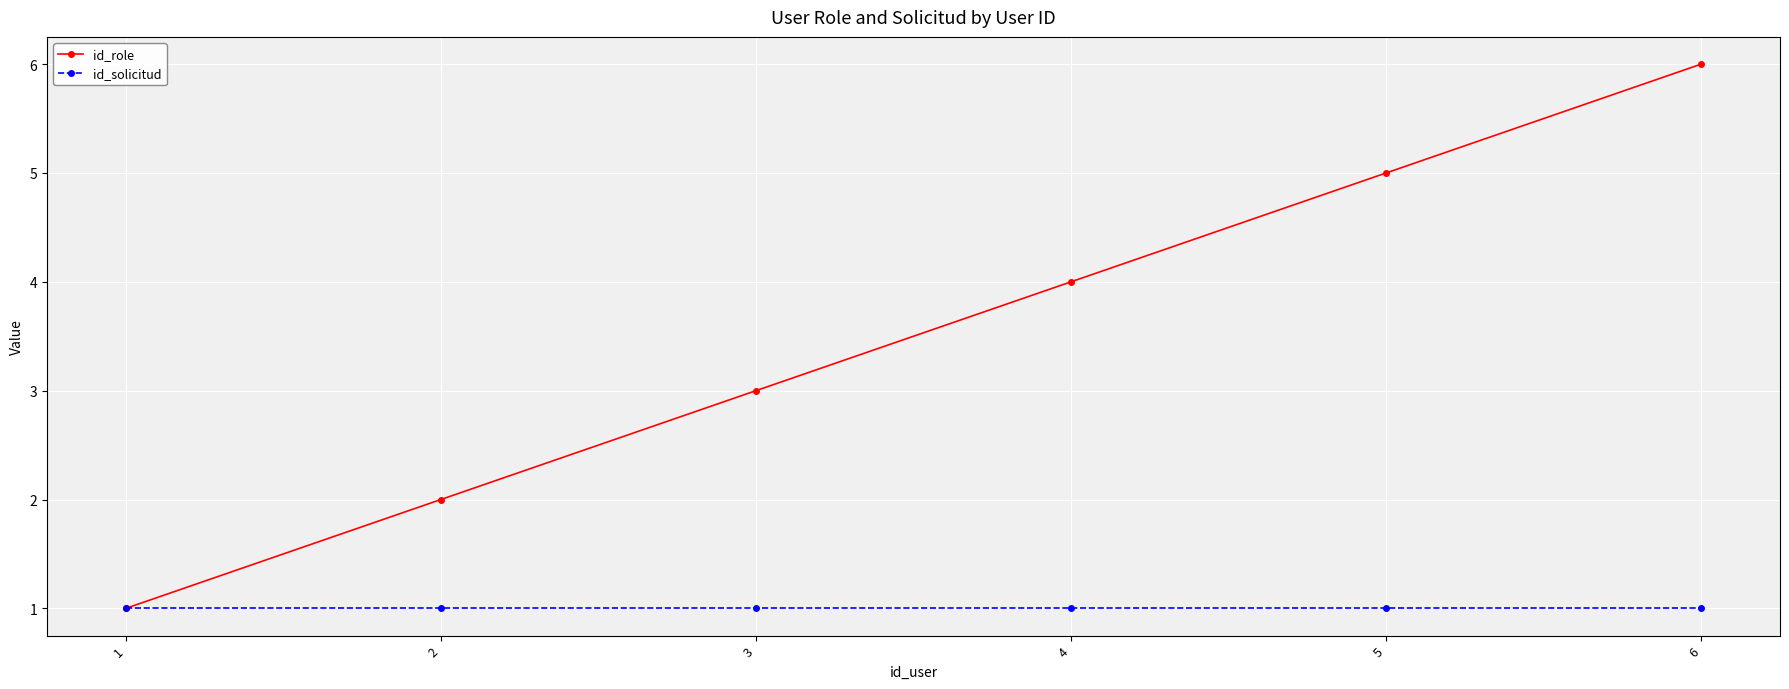

Which series has the widest spread of values?

id_role